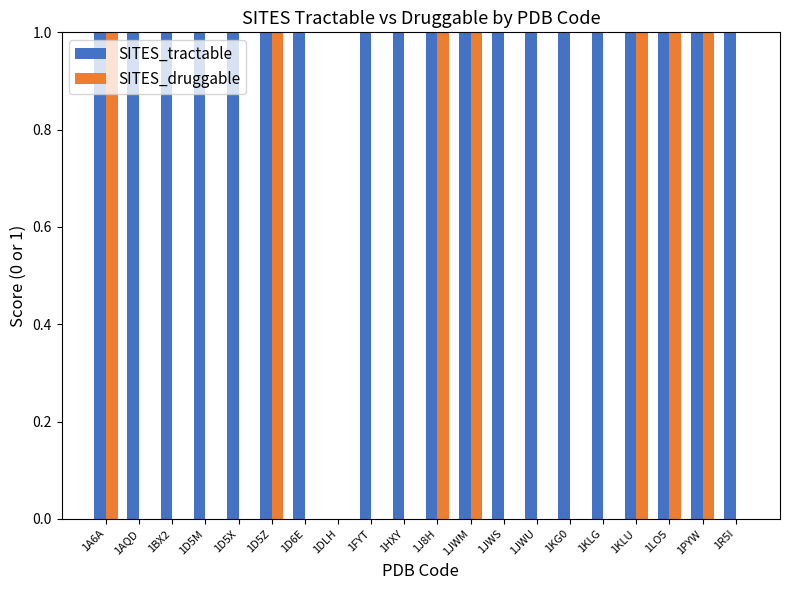

Count the number of data series in this chart.

2